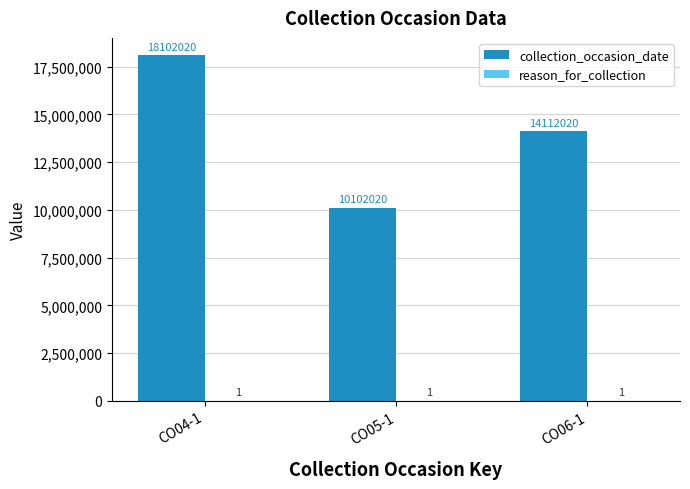

The value of collection_occasion_date at CO04-1 is 9111236. True or false?

False